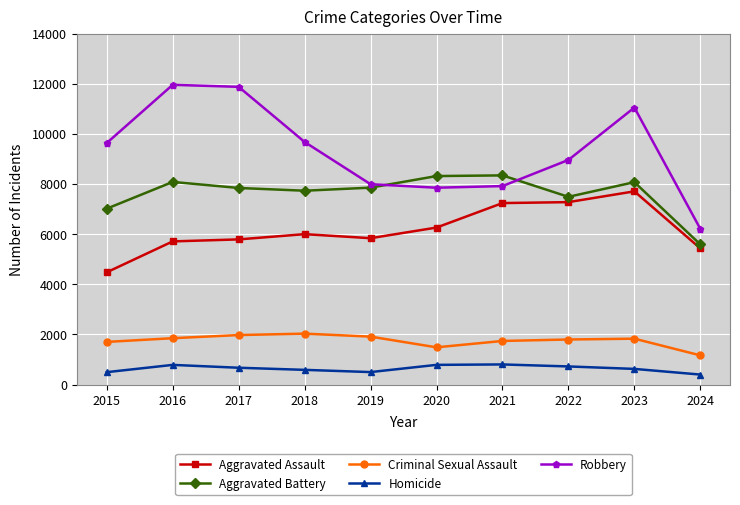

Which series has the widest spread of values?

Robbery